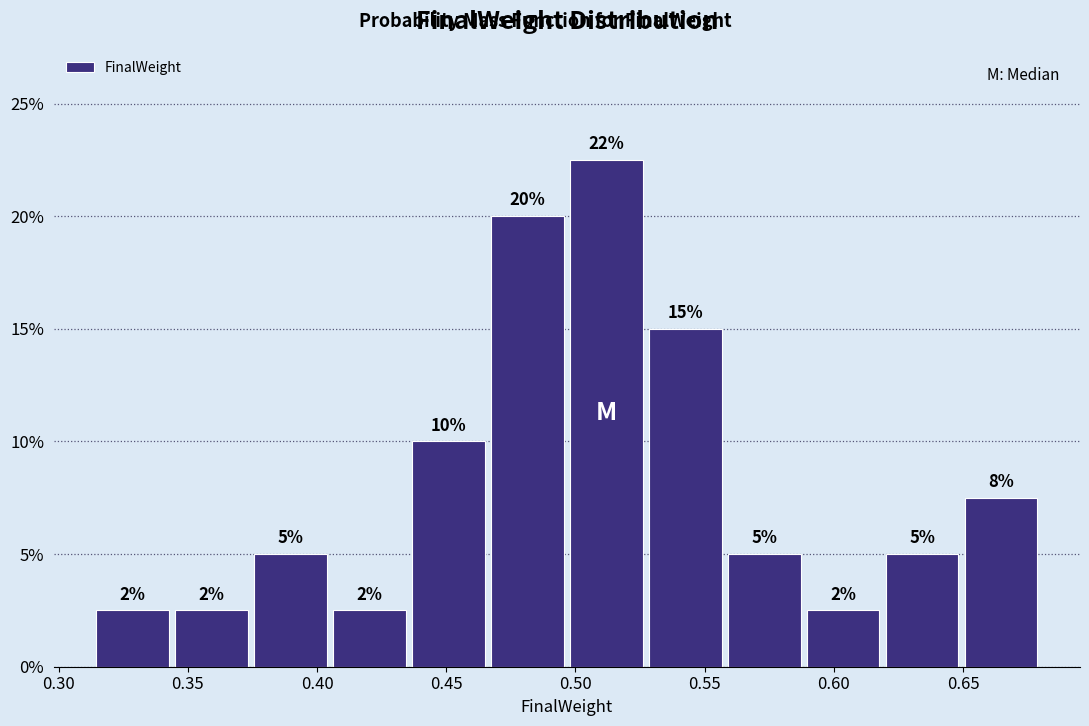

Over which range of the x-axis is the bar tallest?

0.495 to 0.525